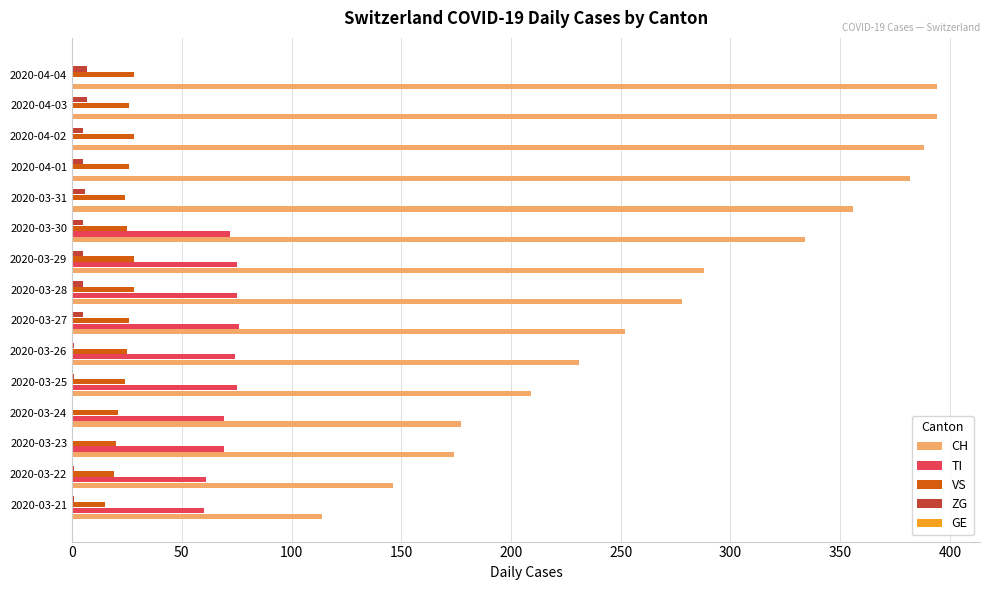

What is the sum of all VS values?

363